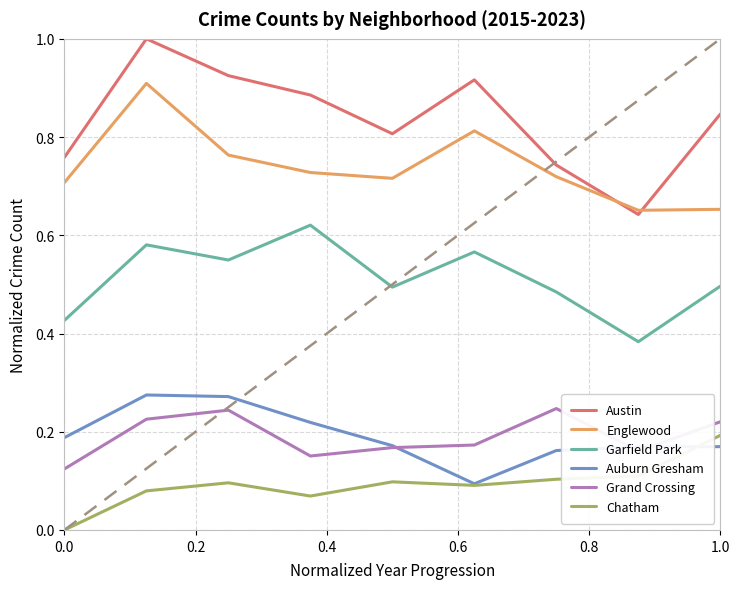

True or false: Grand Crossing and Austin cross at least once.

False